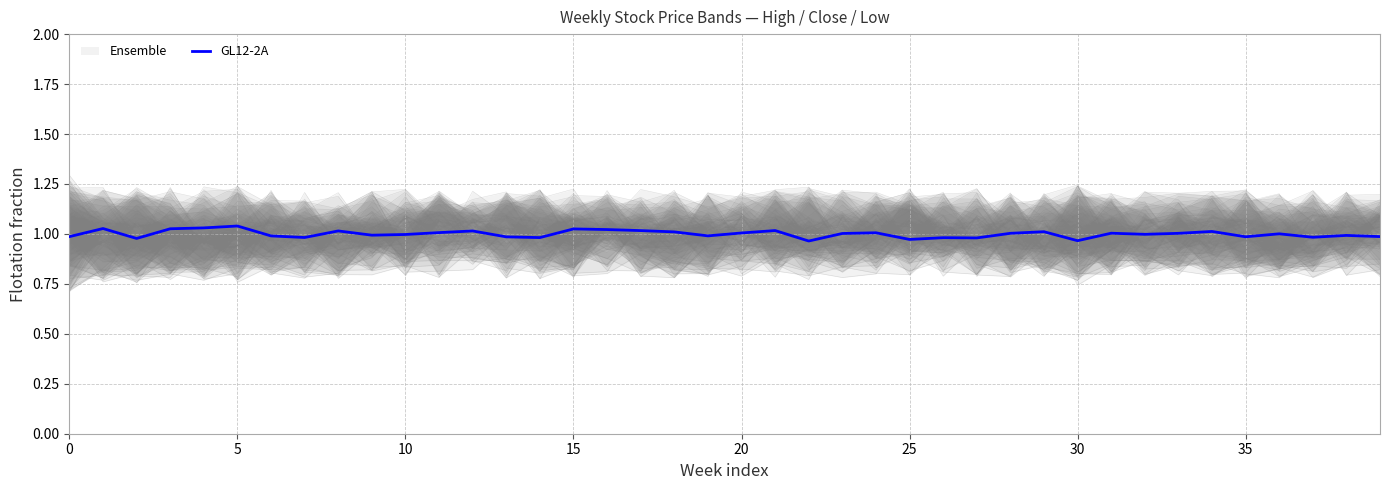

What is the difference between the second highest and second lowest values?

0.1